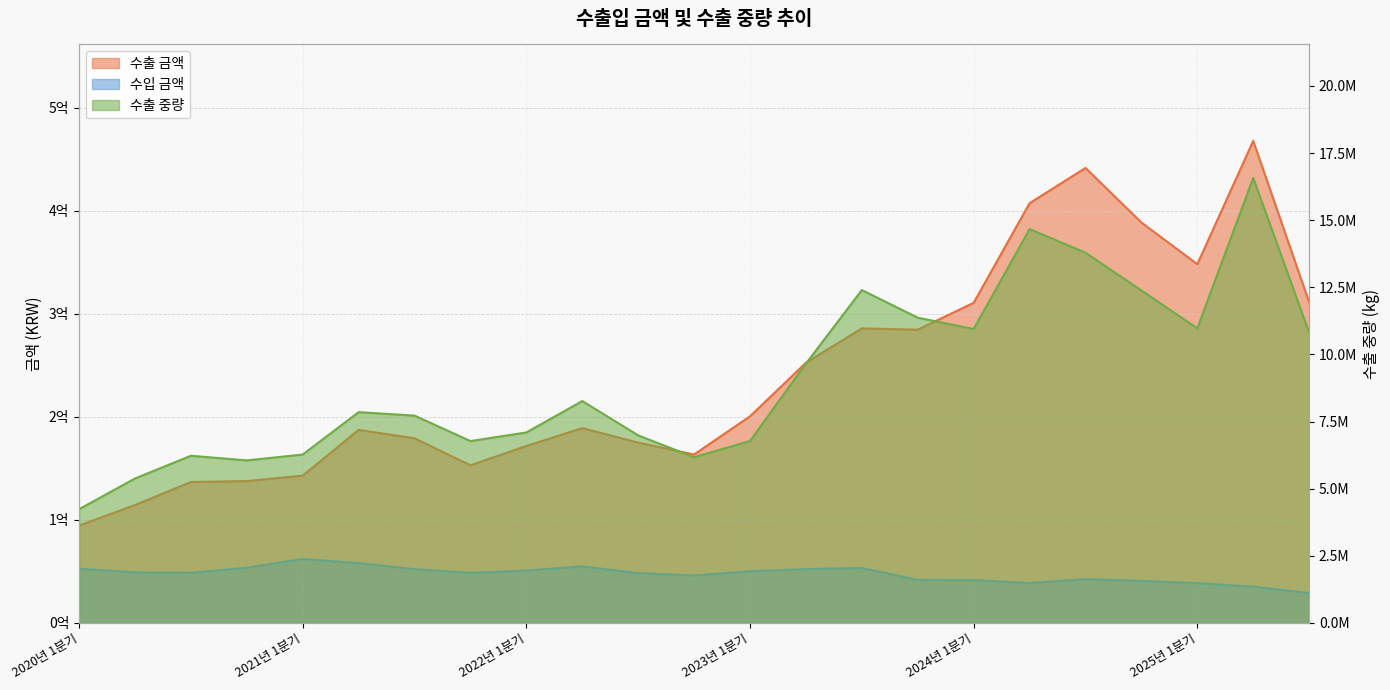

What is the average value of the 수출 금액 series?

240938936.1